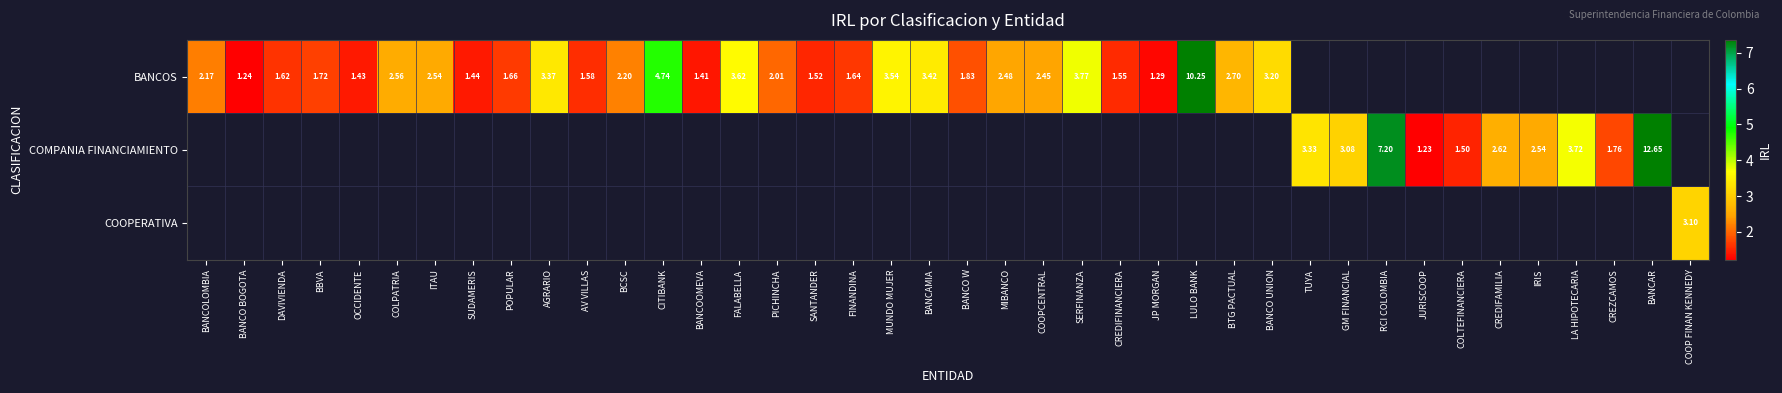

Which label corresponds to the smallest value in the chart?

JURISCOOP